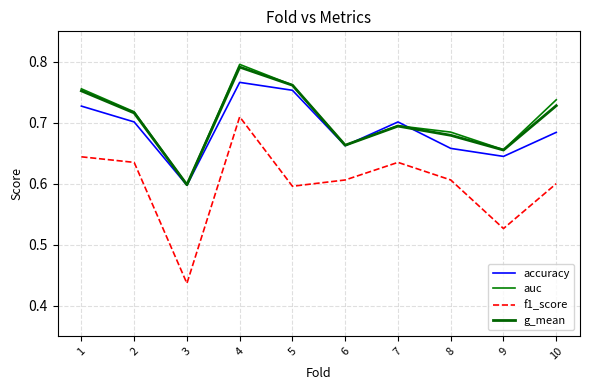

Rank the series by their maximum value, from lowest to highest.

f1_score, accuracy, g_mean, auc